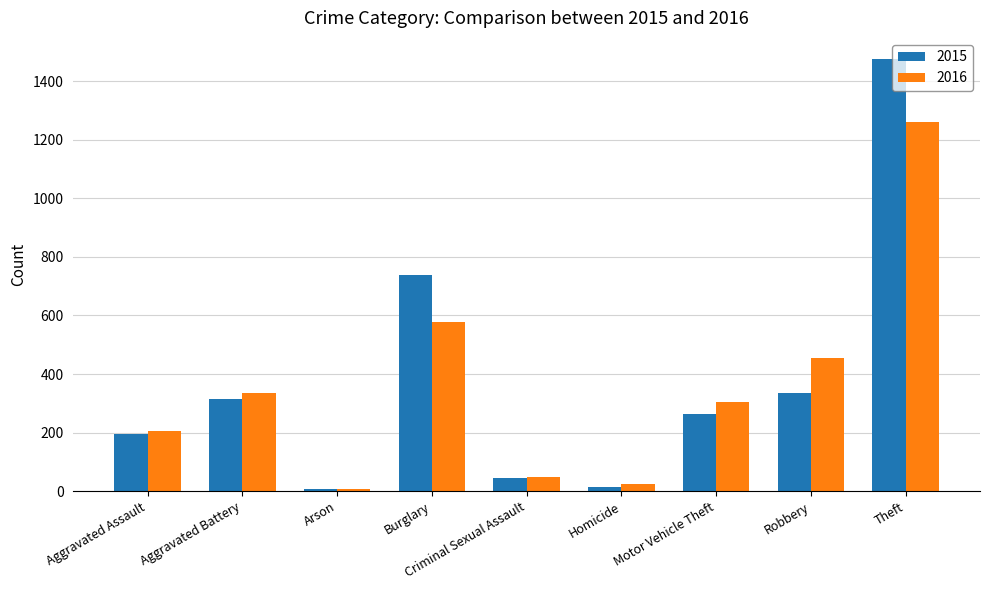

What is the lowest value of the 2015 series?

9